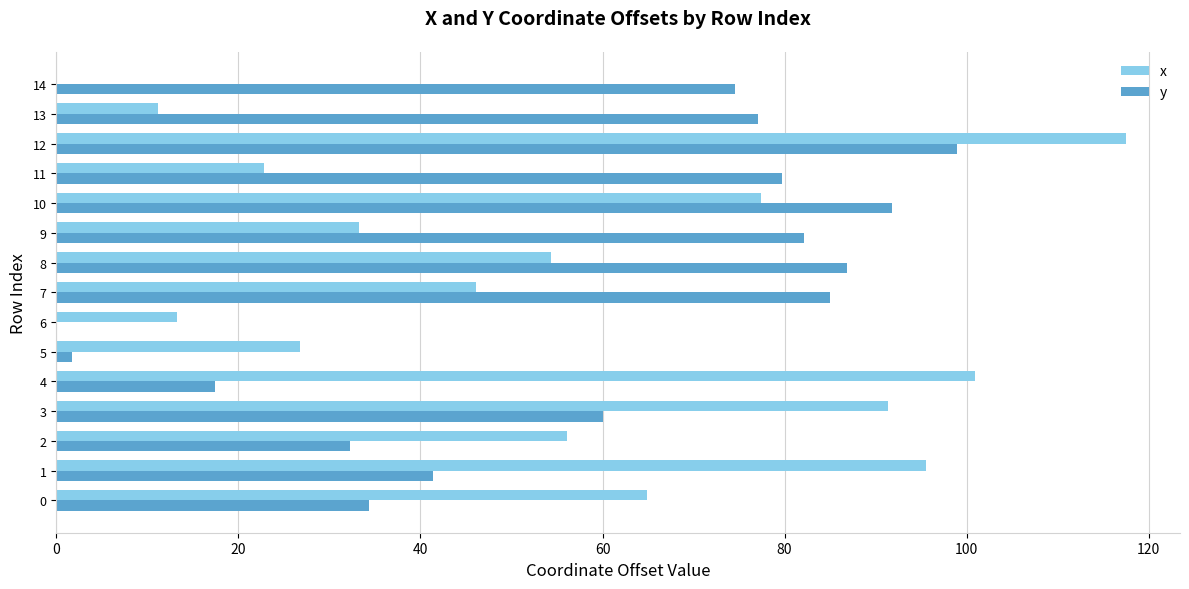

True or false: y has a value of 74.6 at 14.

True